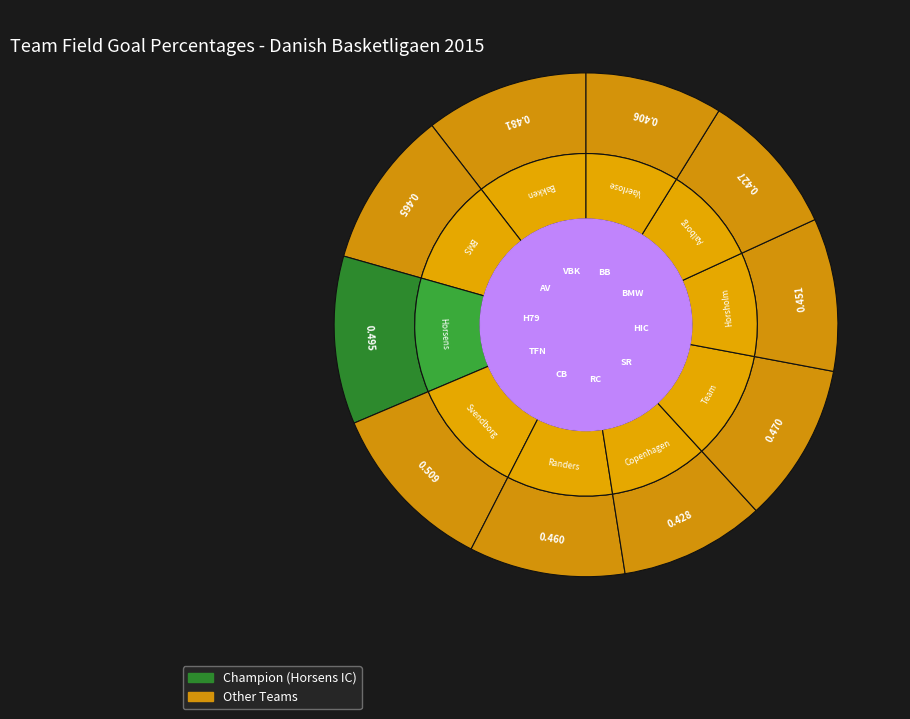

What is the smallest slice in the pie chart?

Vaerlose BBK